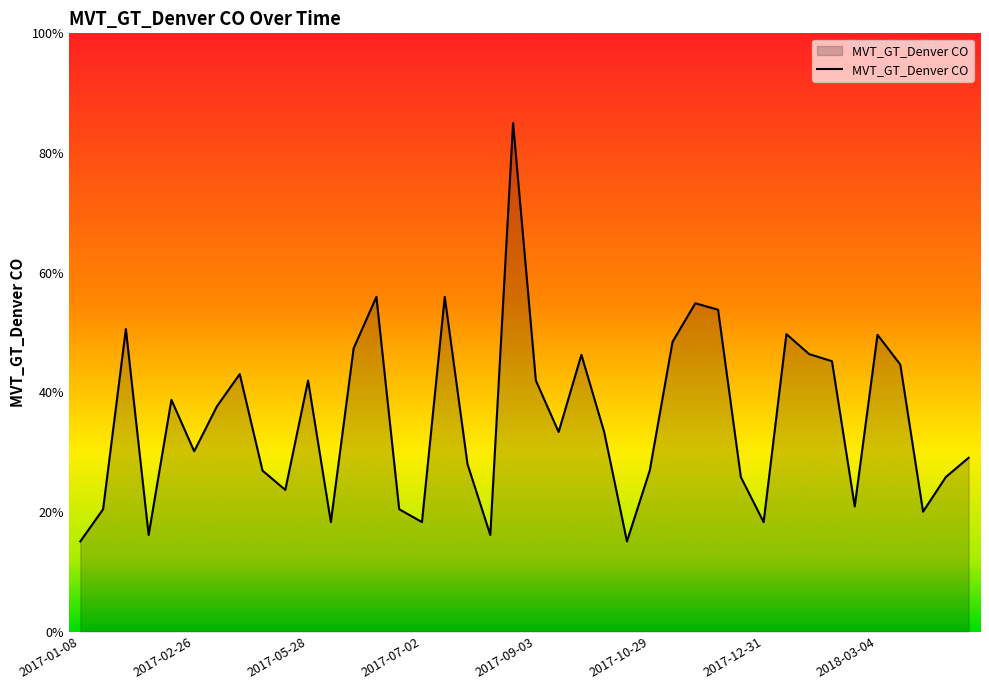

What is the difference between the maximum and minimum values?

69.9